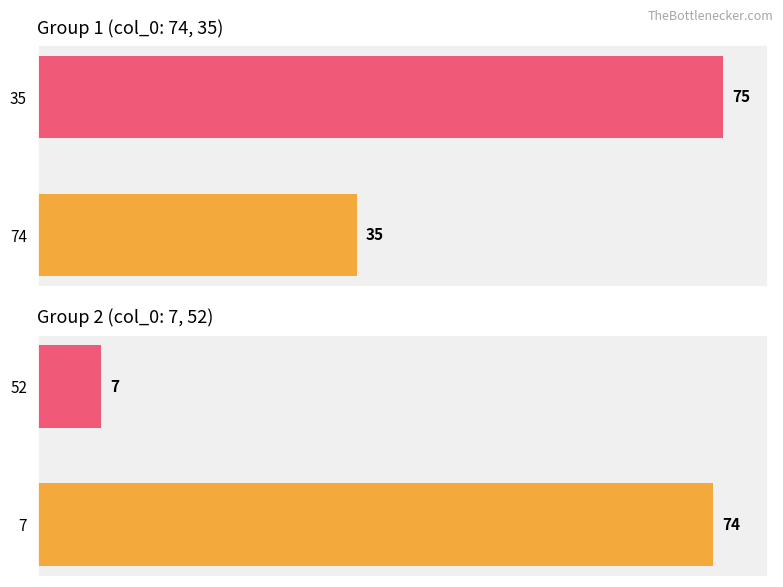

Rank the series by their maximum value, from highest to lowest.

col_1 (group1), col_1 (group2)